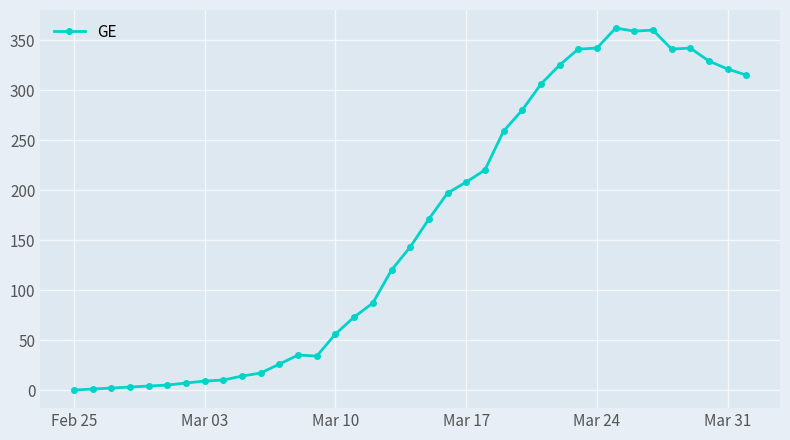

What is the average value?

163